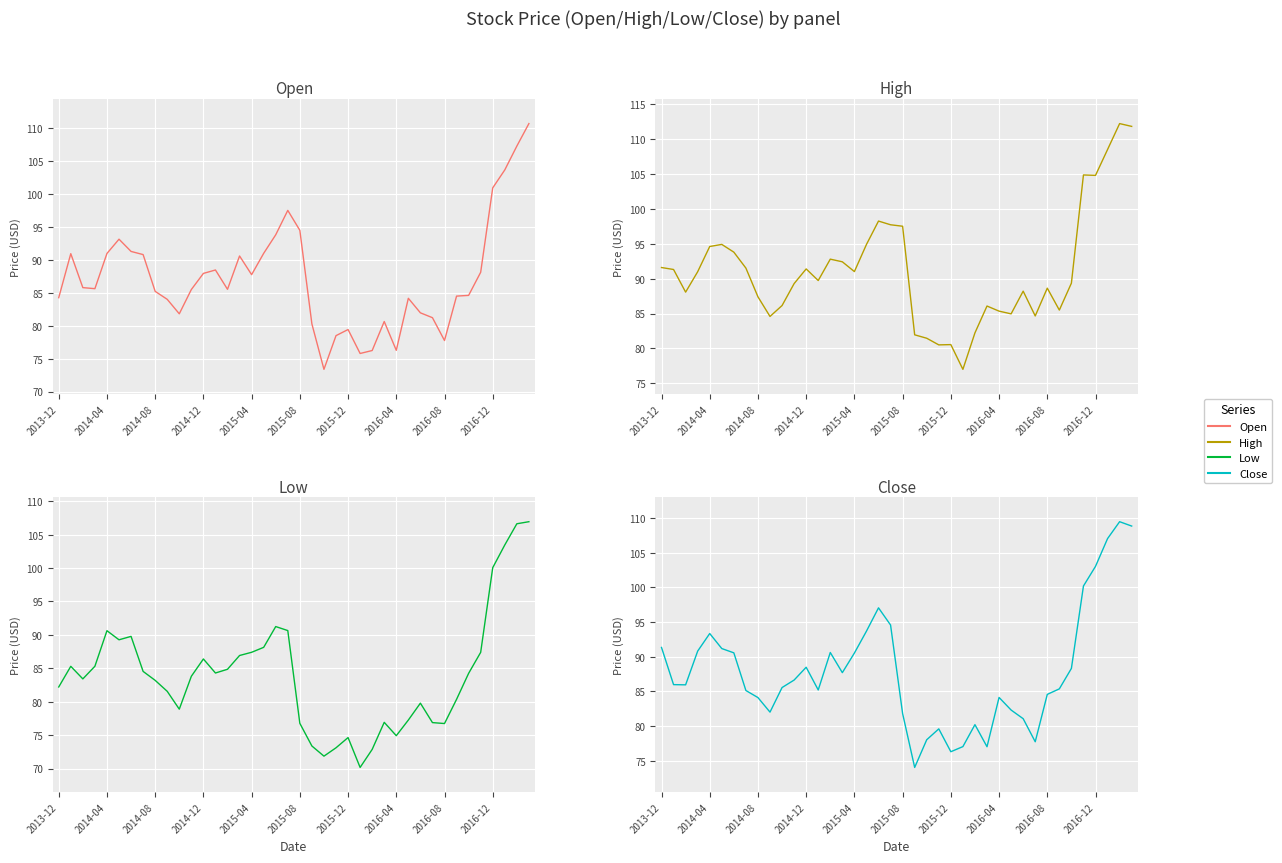

True or false: High and Low cross at least once.

False